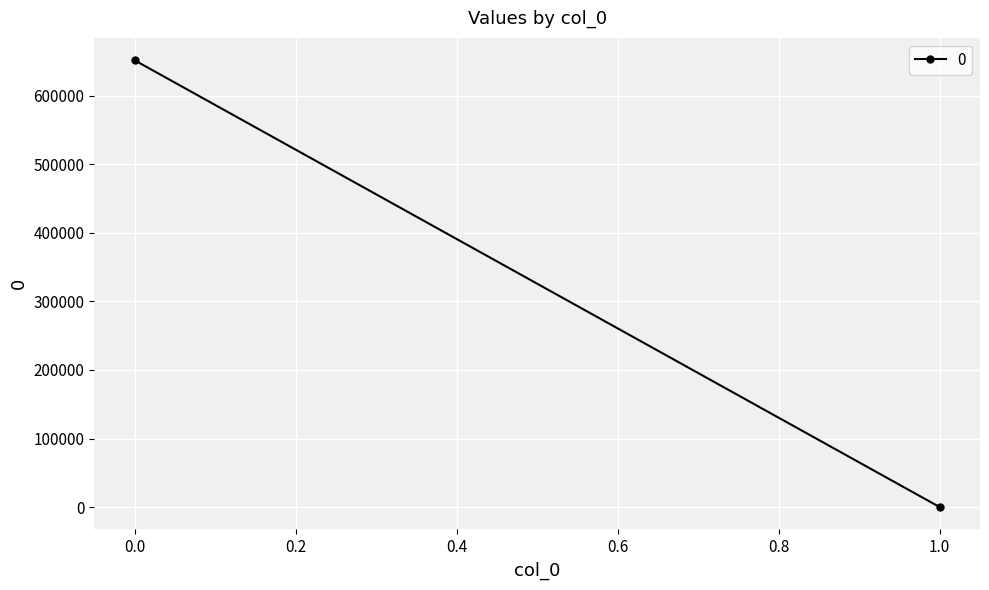

Reading right to left, transcribe all the data shown in this chart.

1=61.2	0=651472.6